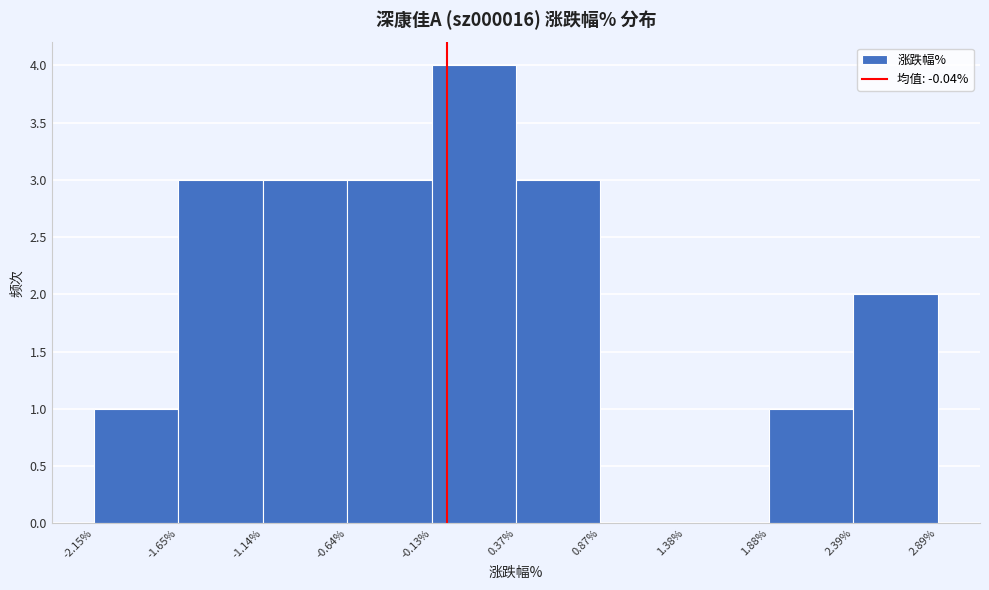

Reading left to right, transcribe this chart: for each bar, give the range it covers on the x-axis and its height. The values are not printed on the chart, so give them approximately, as read against the axis.

-2.15% to -1.65%: 1
-1.65% to -1.14%: 3
-1.14% to -0.64%: 3
-0.64% to -0.13%: 3
-0.13% to 0.37%: 4
0.37% to 0.87%: 3
0.87% to 1.38%: 0
1.38% to 1.88%: 0
1.88% to 2.39%: 1
2.39% to 2.89%: 2